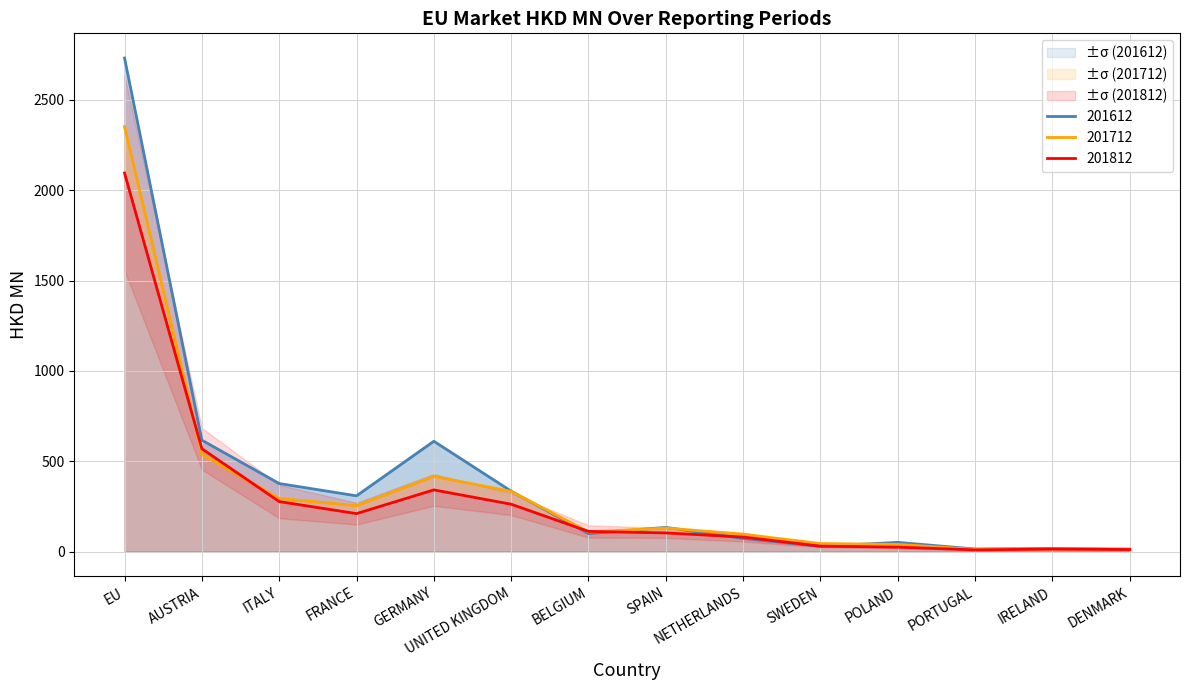

True or false: 201803 and 201612 cross at least once.

True